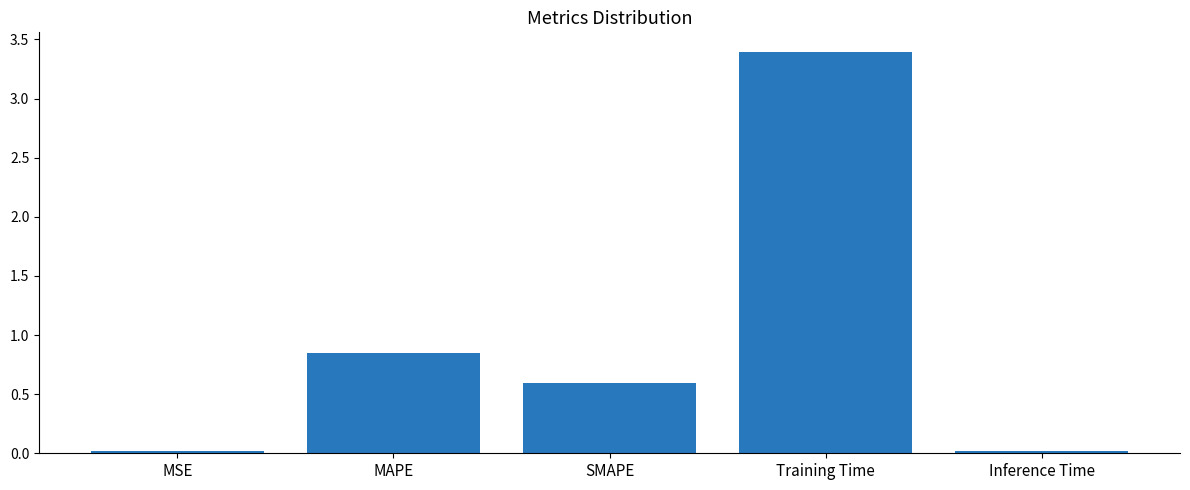

Are the bars grouped side by side (vs. stacked)?

No